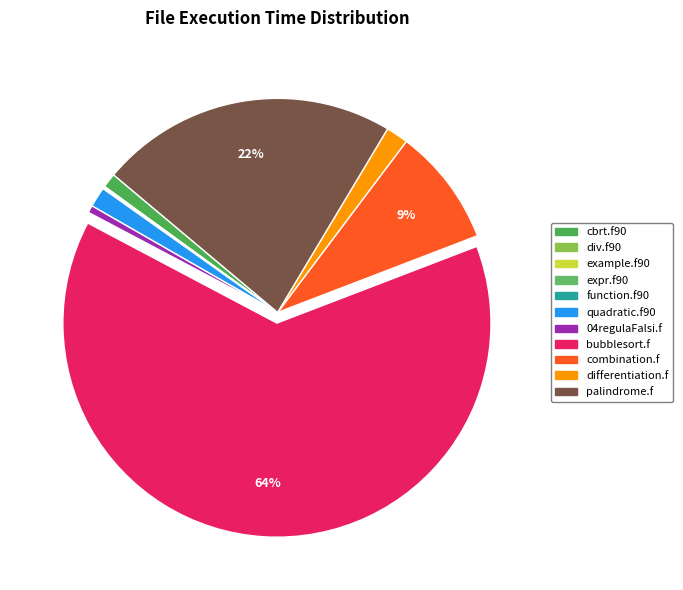

How many slices are in this pie chart?

11